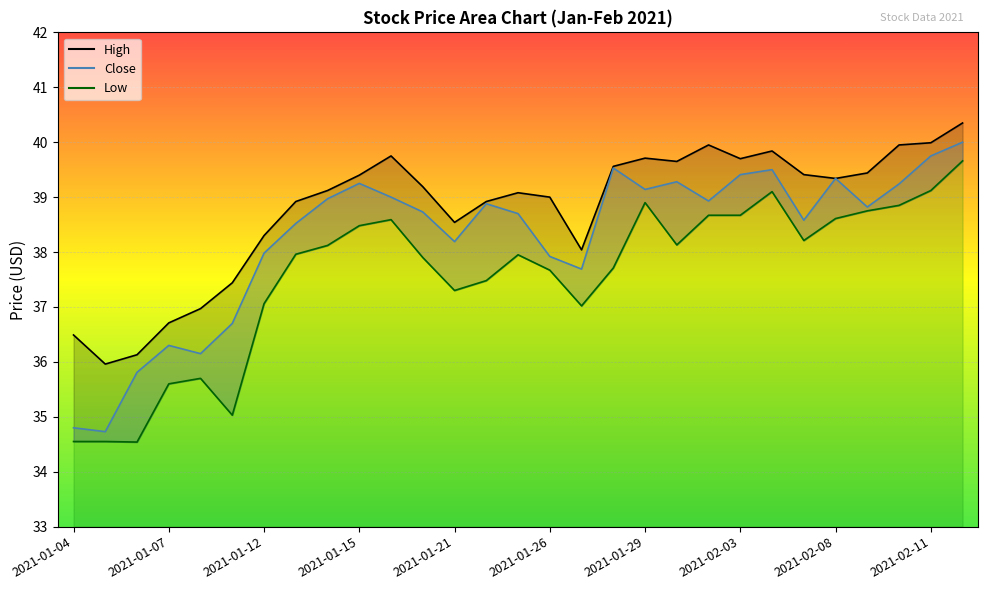

Where is the first local minimum for High?

2021-01-05